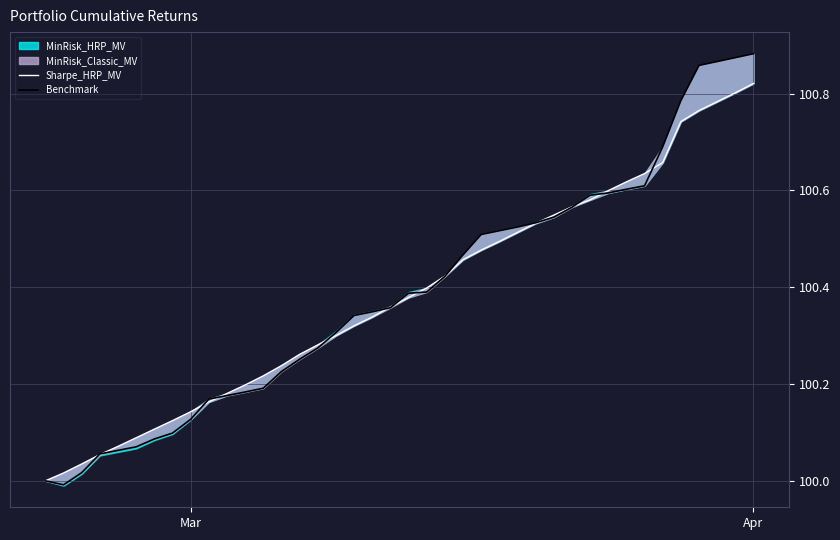

Which series ends up on top after the final intersection of Sharpe_HRP_MV and Benchmark?

Benchmark